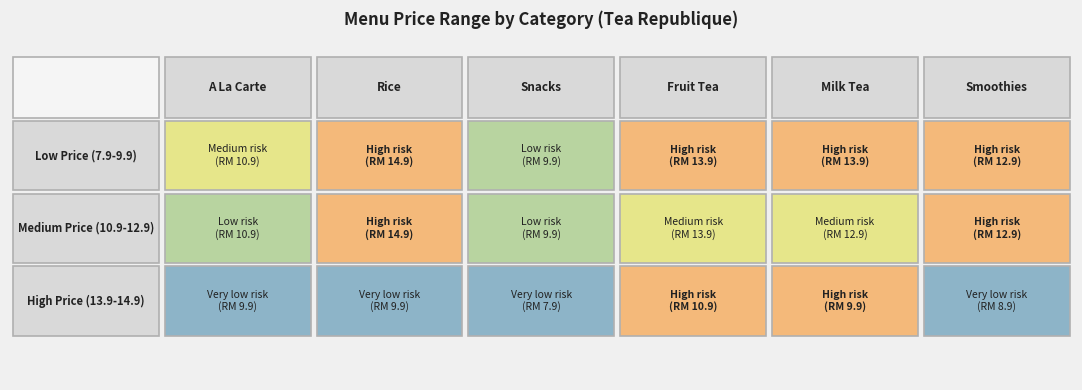

What is the approximate value of Smoothies at 1?

12.9